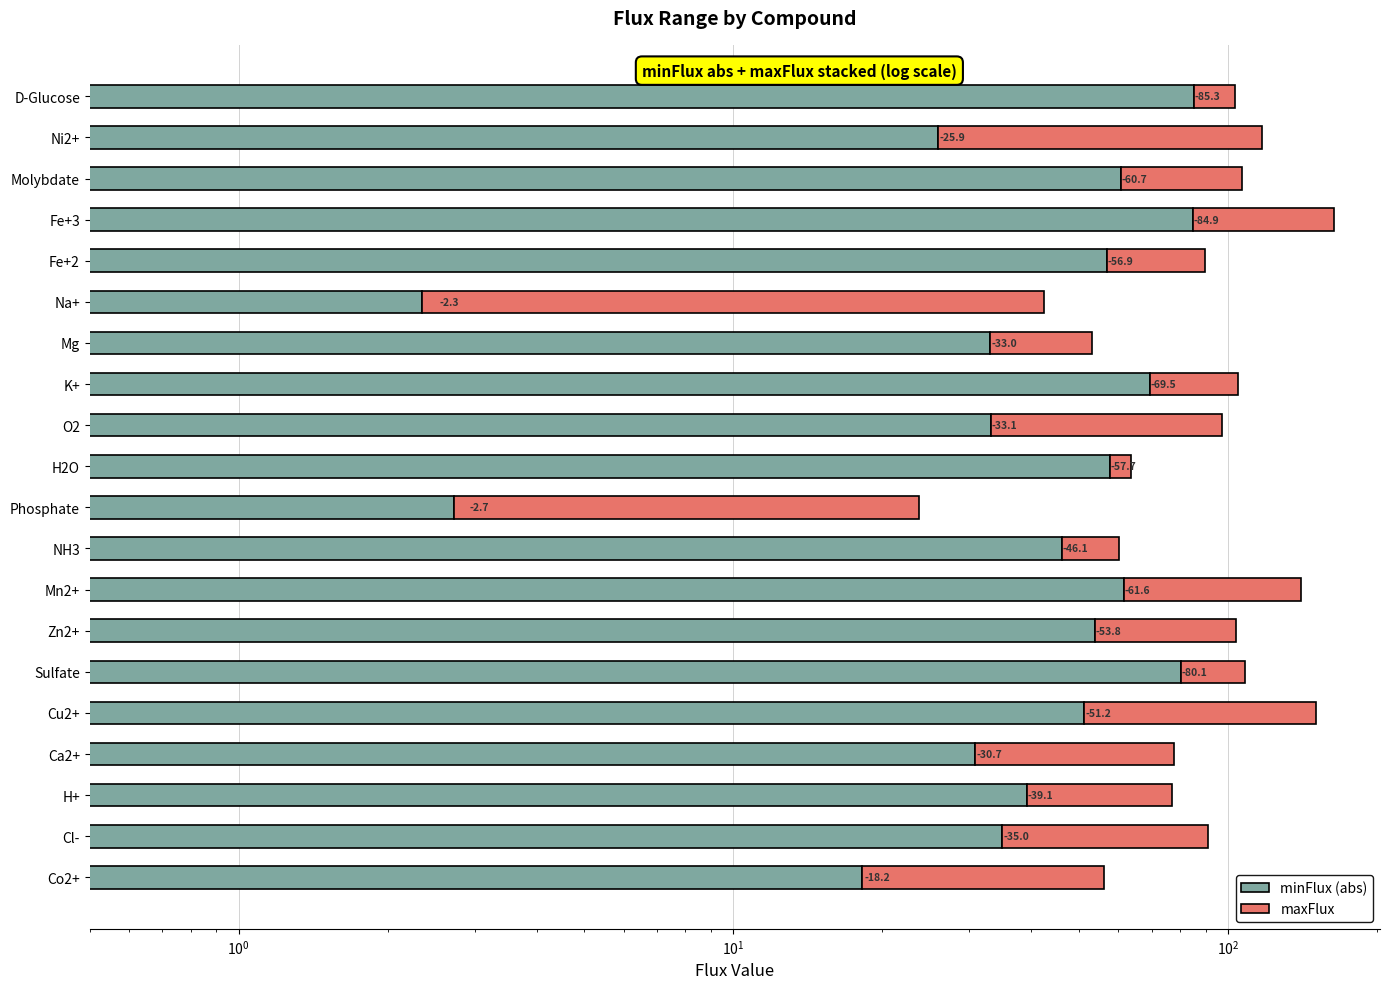

What are all the series names shown in the legend?

minFlux (abs), maxFlux